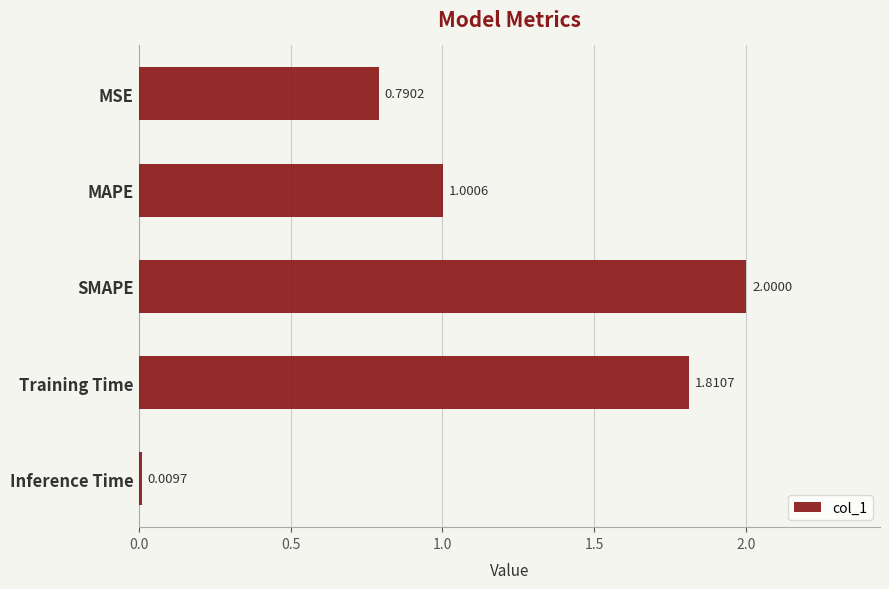

What is the label of the 4th bar from the bottom?

MAPE